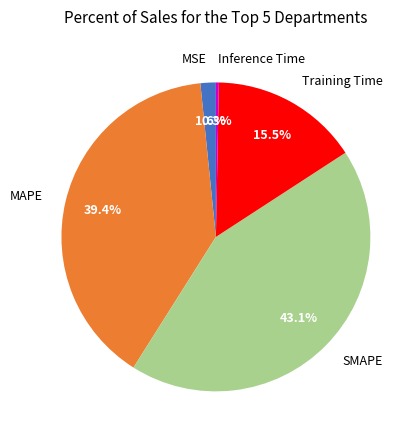

Is the sum of Inference Time and SMAPE greater than half?

No